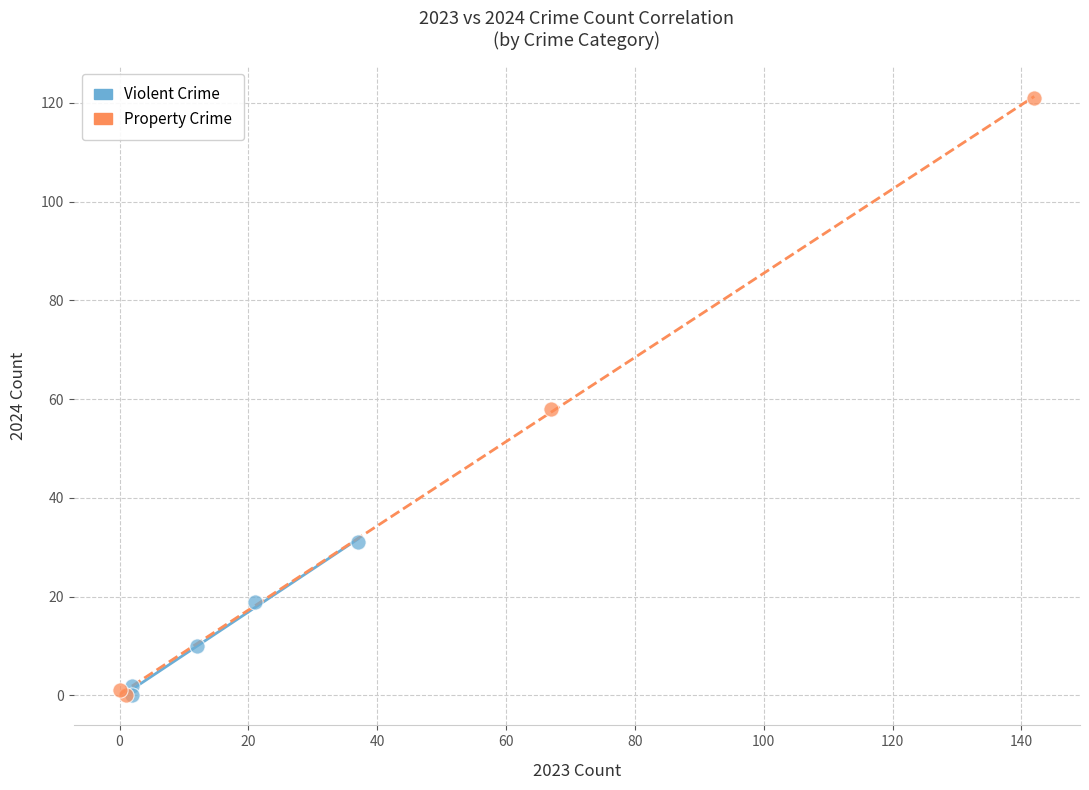

Which series has the widest spread of Y values?

Property Crime